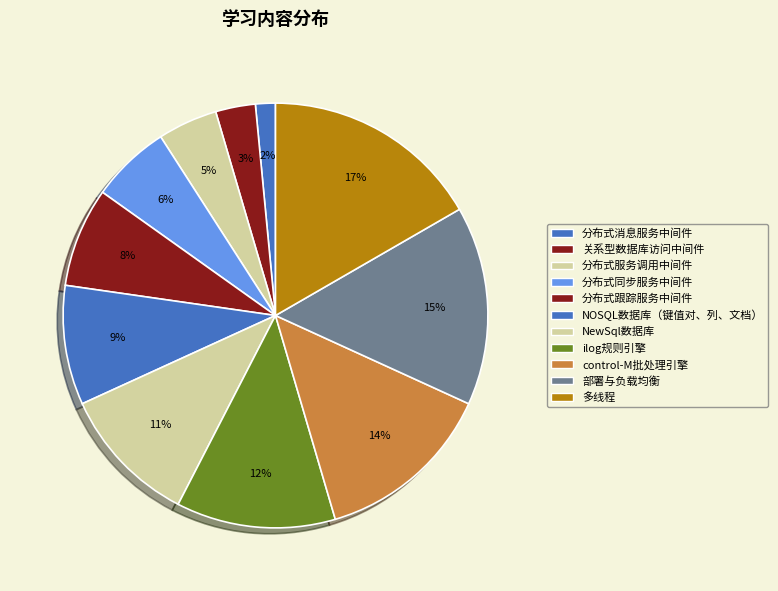

Is it true that 分布式服务调用中间件 is 13% of the pie?

False